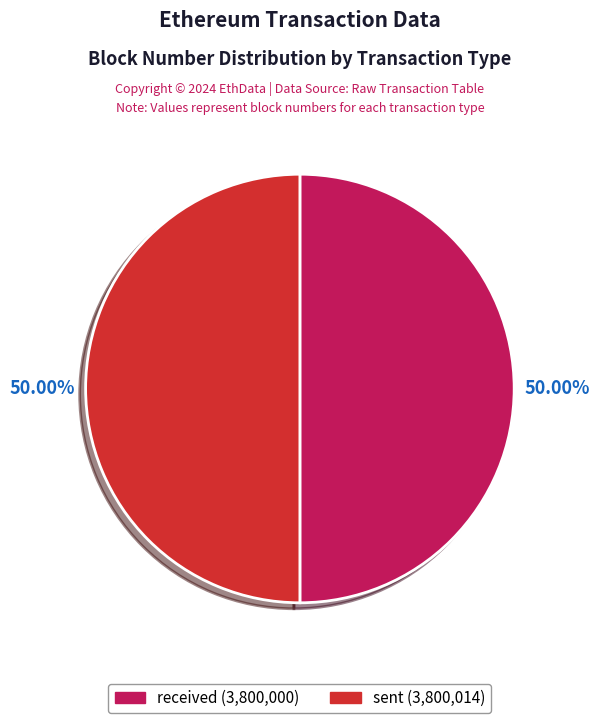

What percentage is the received slice, to the nearest percent?

50%